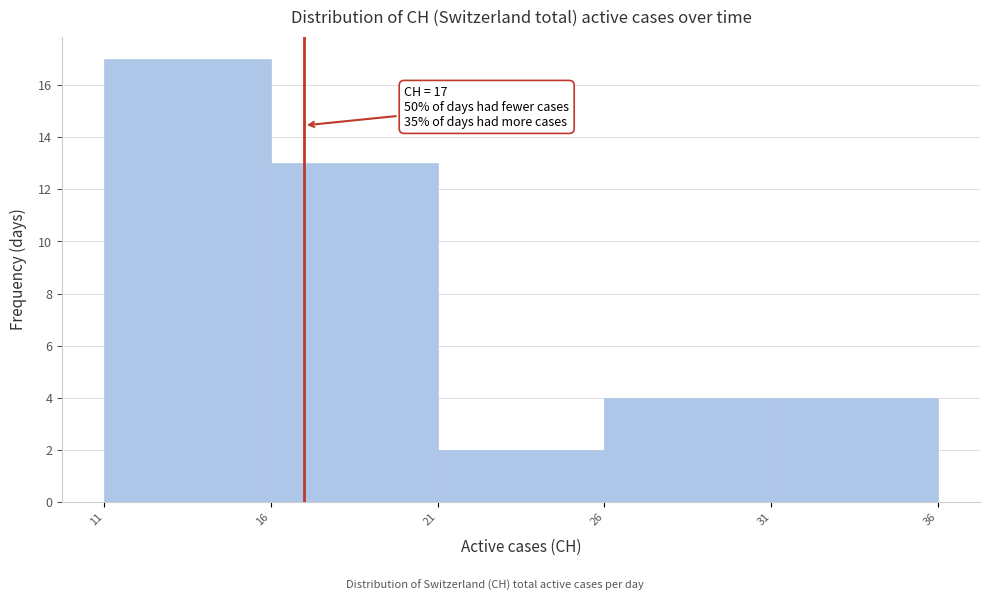

Over which range of the x-axis is the bar tallest?

11 to 16